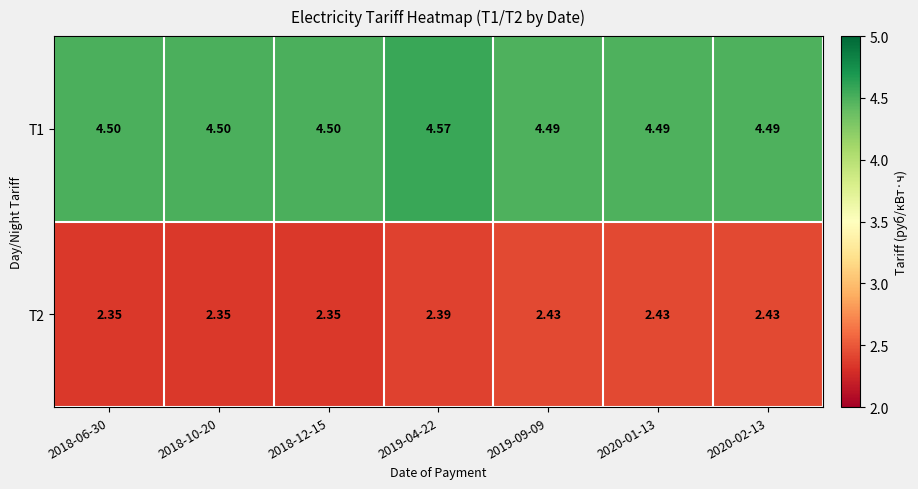

What is the difference between the highest and lowest values at 2020-01-13?

2.1